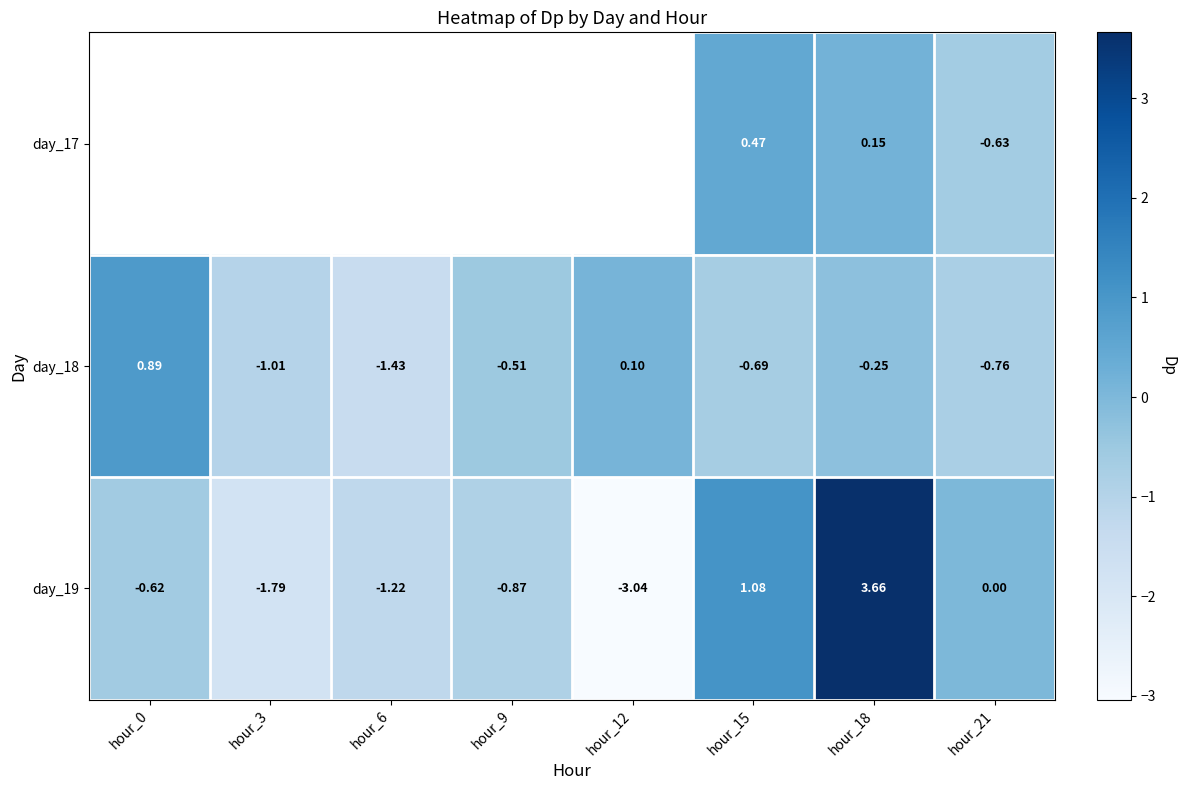

What is the average value of the day_18 series?

-0.5